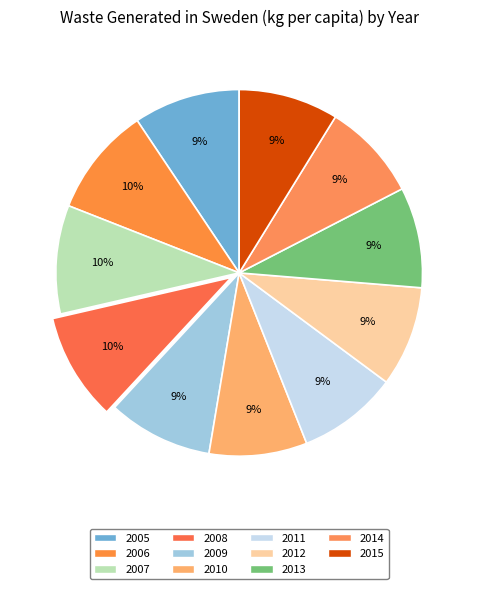

Rank the categories by value from highest to lowest.

2006, 2007, 2008, 2005, 2009, 2013, 2012, 2011, 2015, 2010, 2014